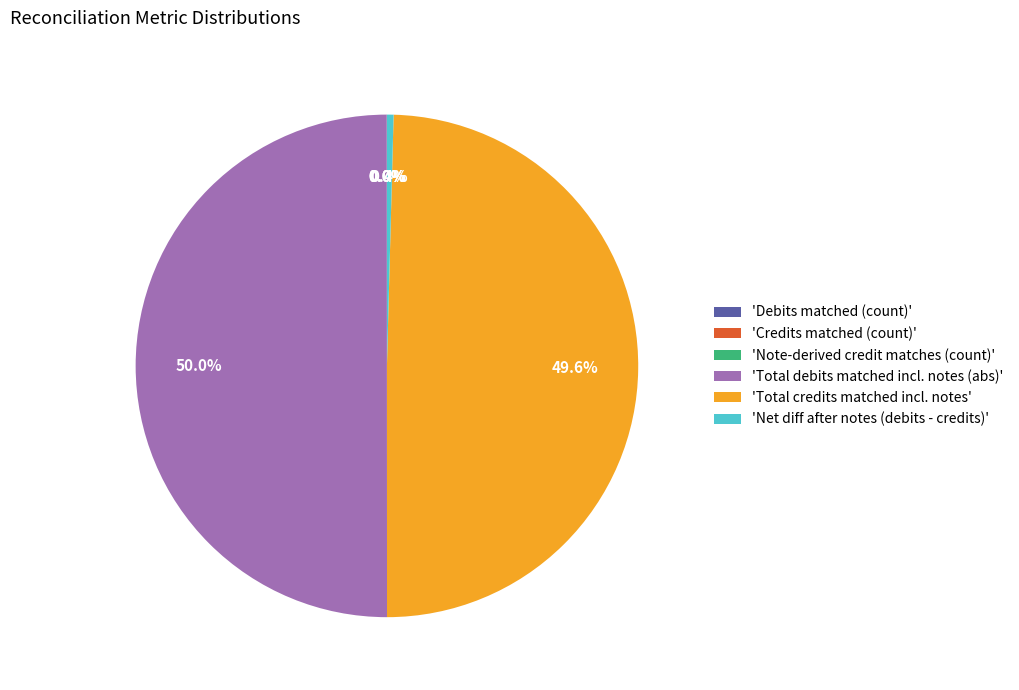

What is the ratio of the value at 'Total debits matched incl. notes (abs)' to the value at 'Total credits matched incl. notes'?

1.0